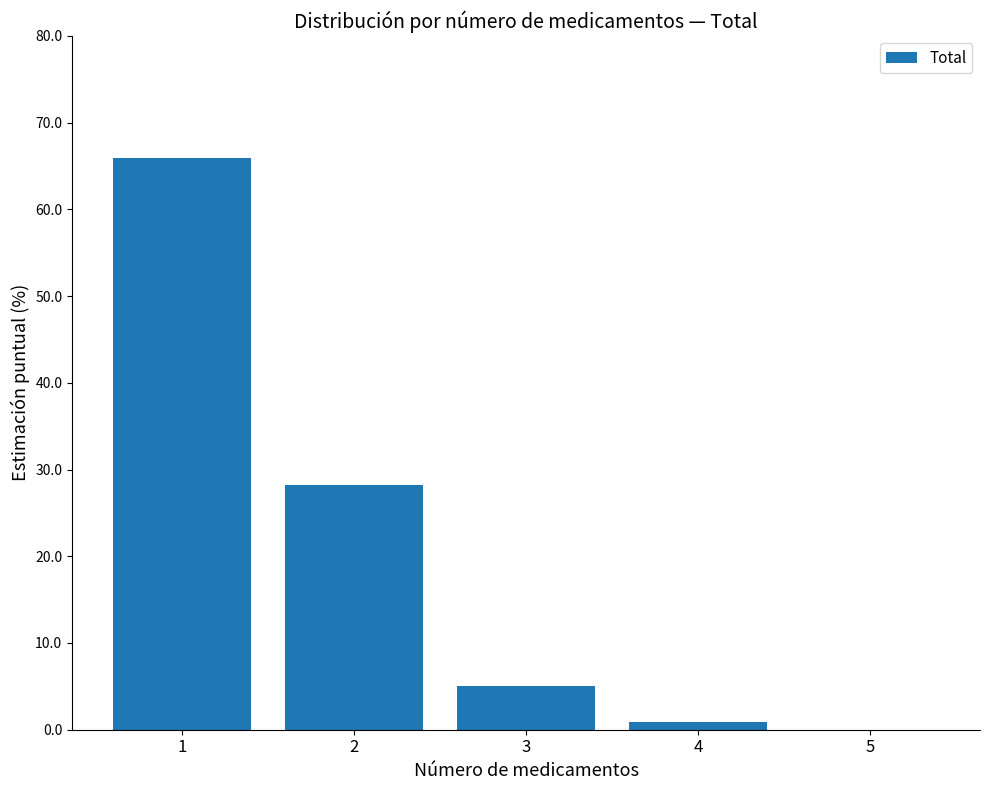

Is it true that the value at 1 is 65.9?

True